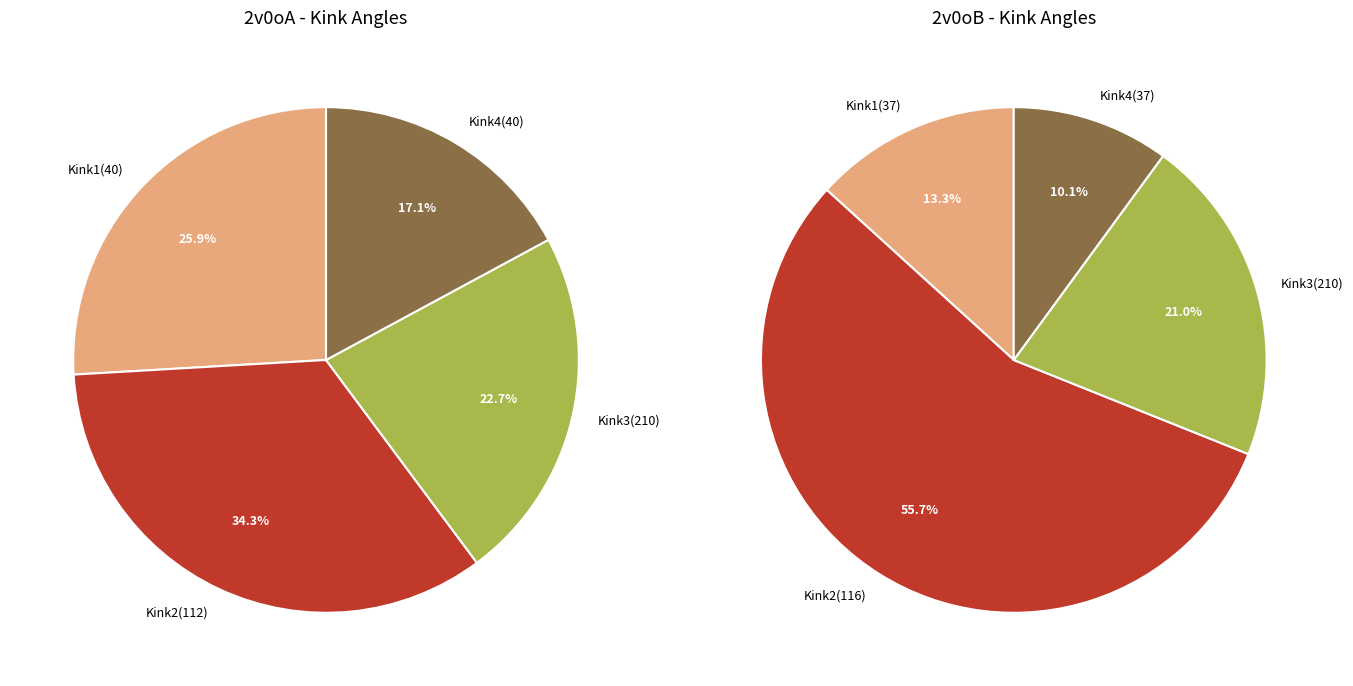

Does 3 represent more than half of the total?

No